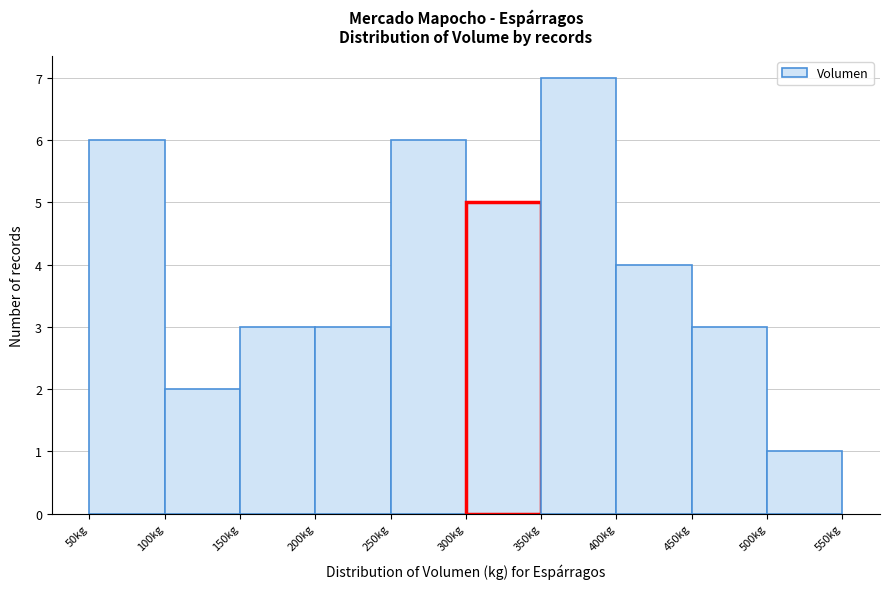

What is the height of the bar covering 100 to 150 on the x-axis? The values are not printed on the chart, so give them approximately, as read against the axis.

2